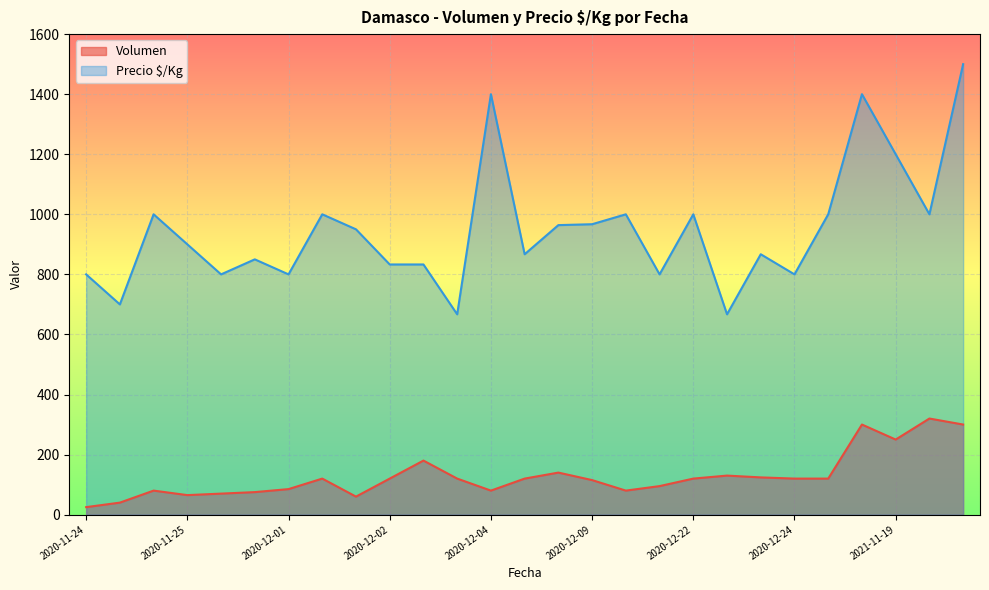

What is the difference between the maximum and second lowest values in the Precio $/Kg series?

833